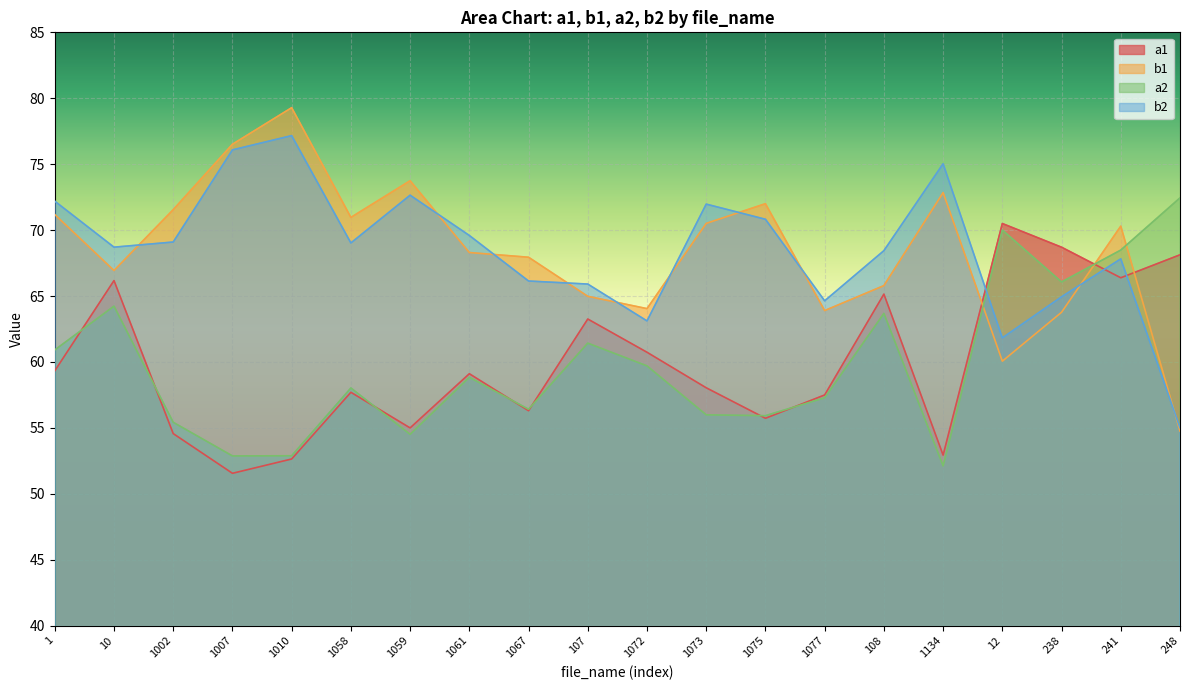

Where is b1 nearest to the value 67?

10